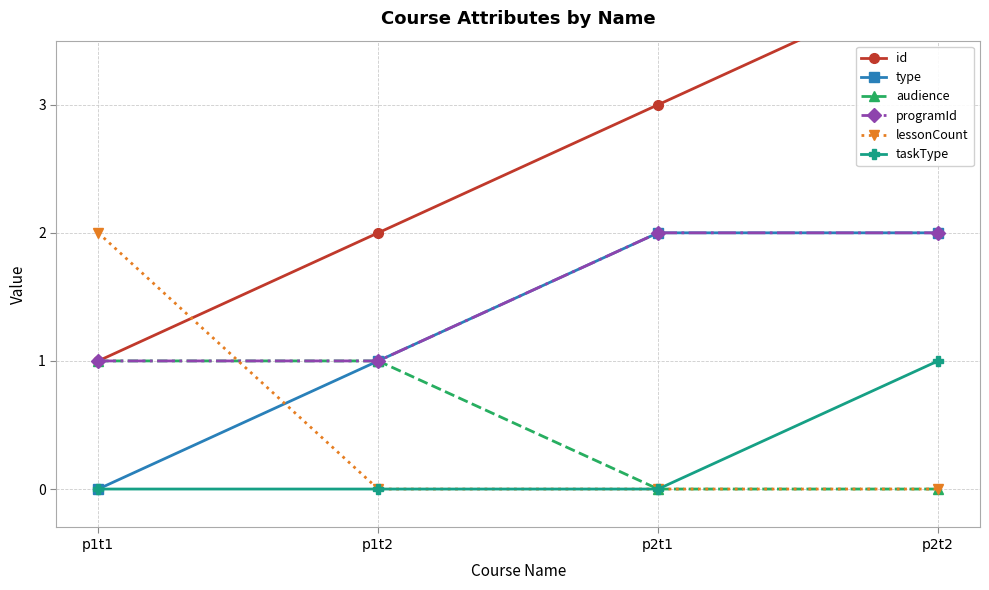

The value of type at p2t2 is 1. True or false?

False